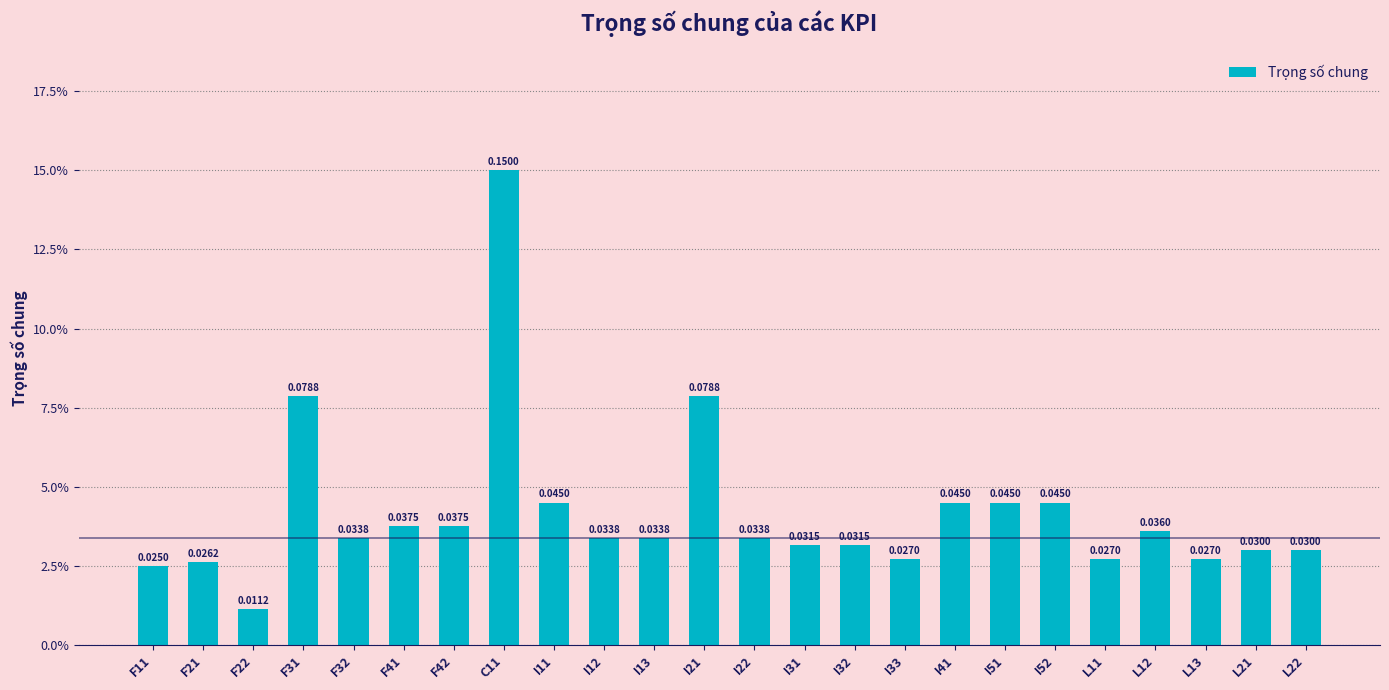

Is it true that the value at I22 is 0.0?

True